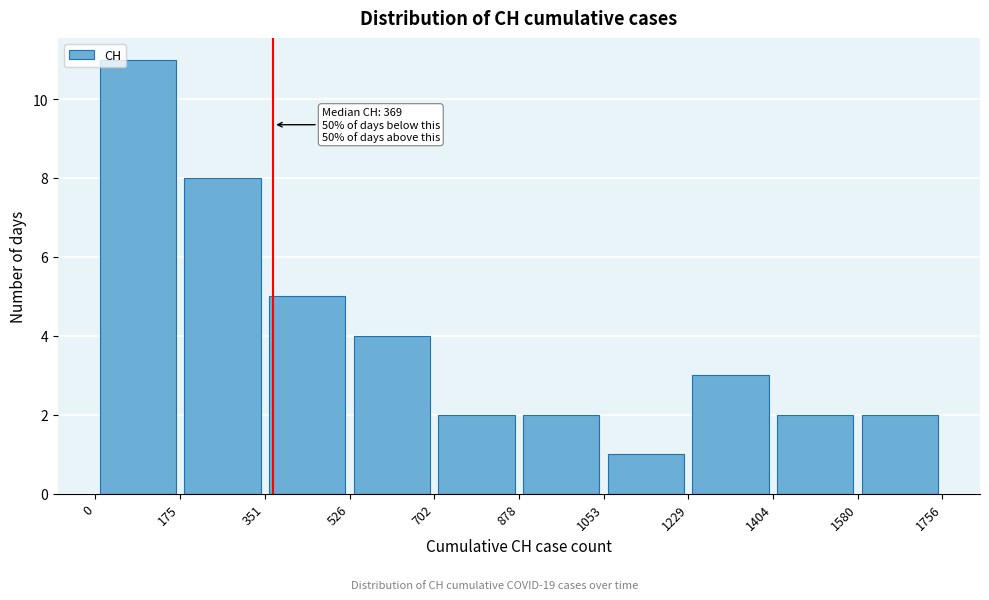

Over which range of the x-axis is the bar tallest?

0 to 175